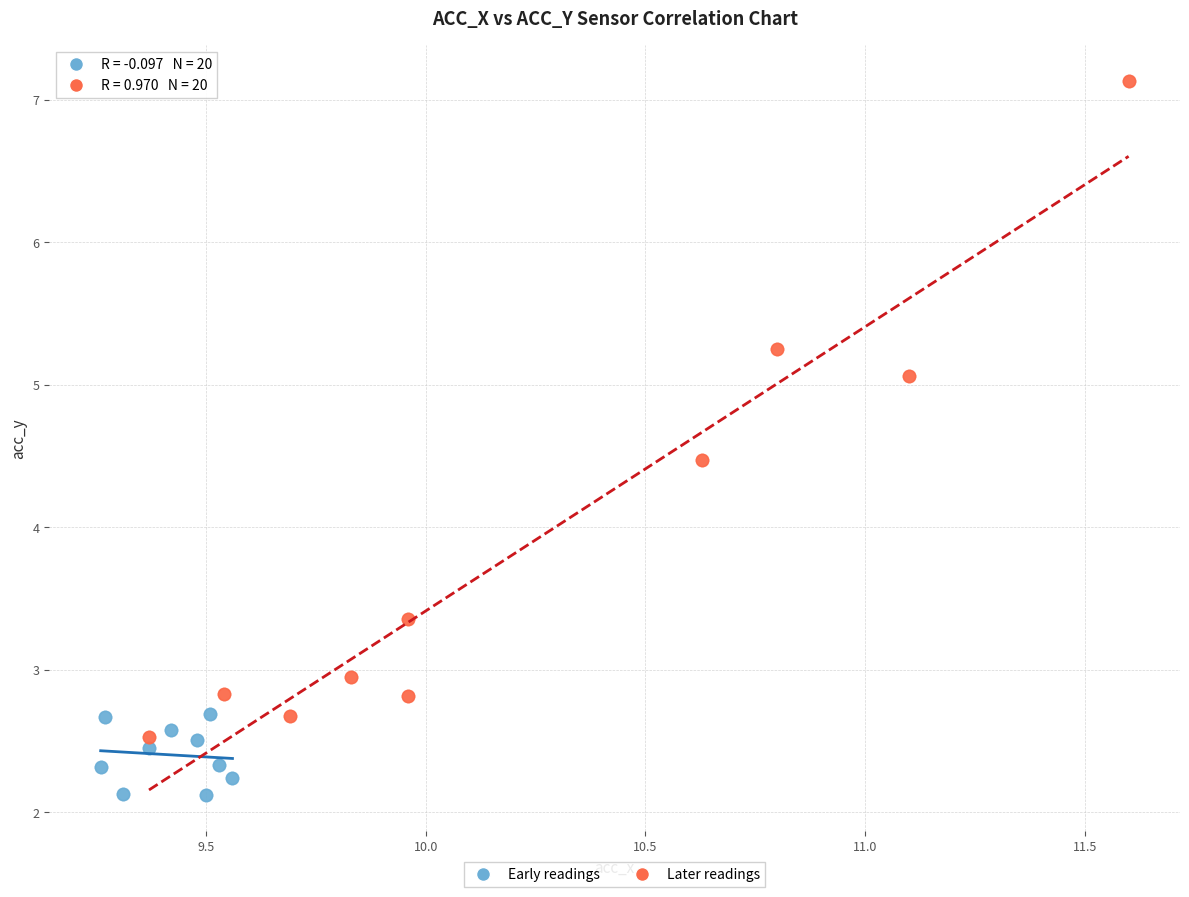

Which series reaches the maximum Y coordinate?

Later readings